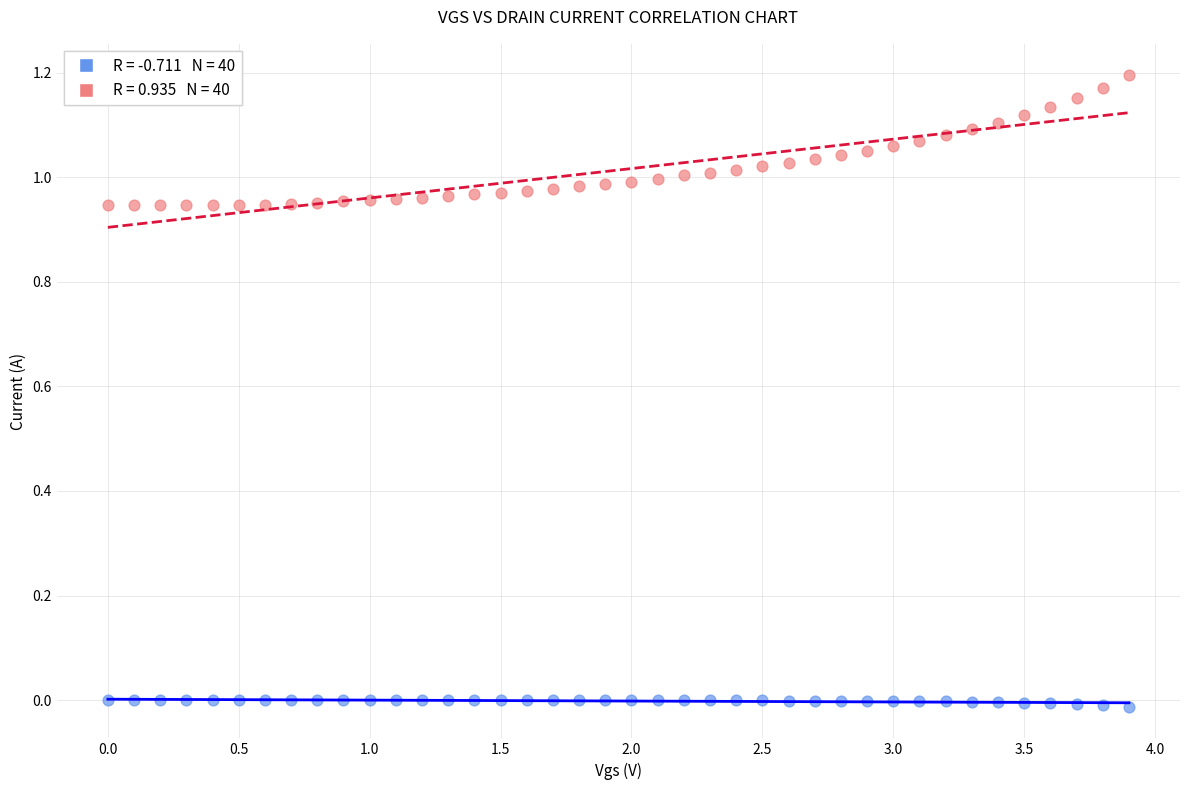

Across all data points, what is the range of X values (max minus min)?

3.9